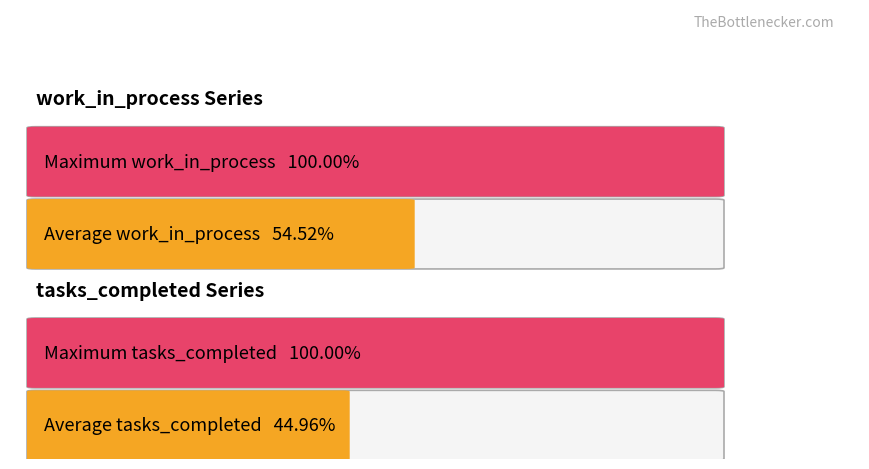

What are all the series names shown in the legend?

tasks_completed, work_in_process